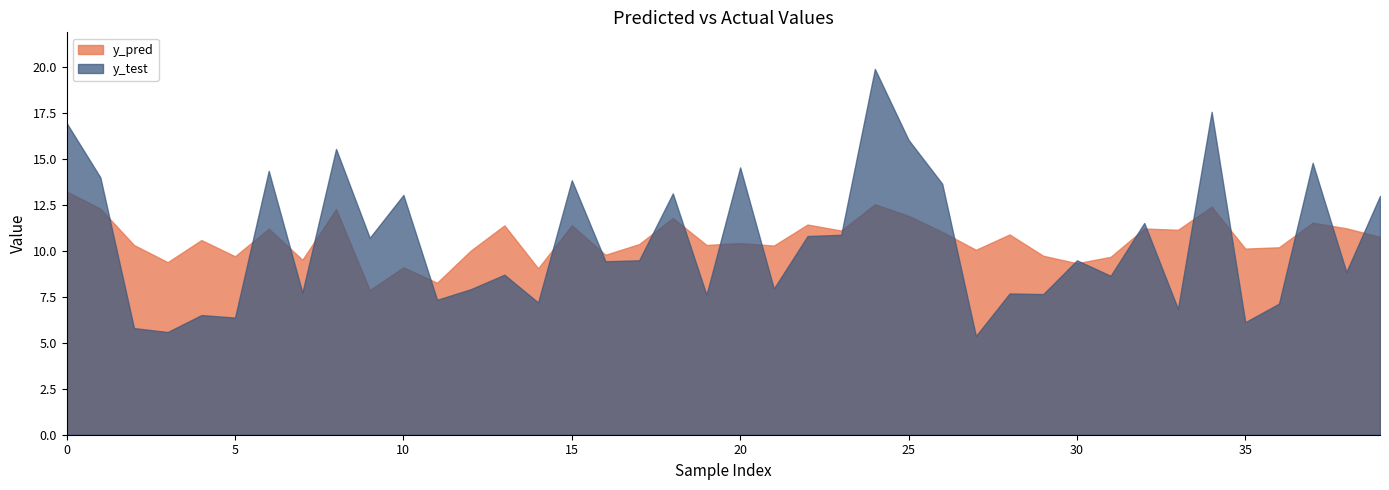

What is the total value across all series at 12?

17.9